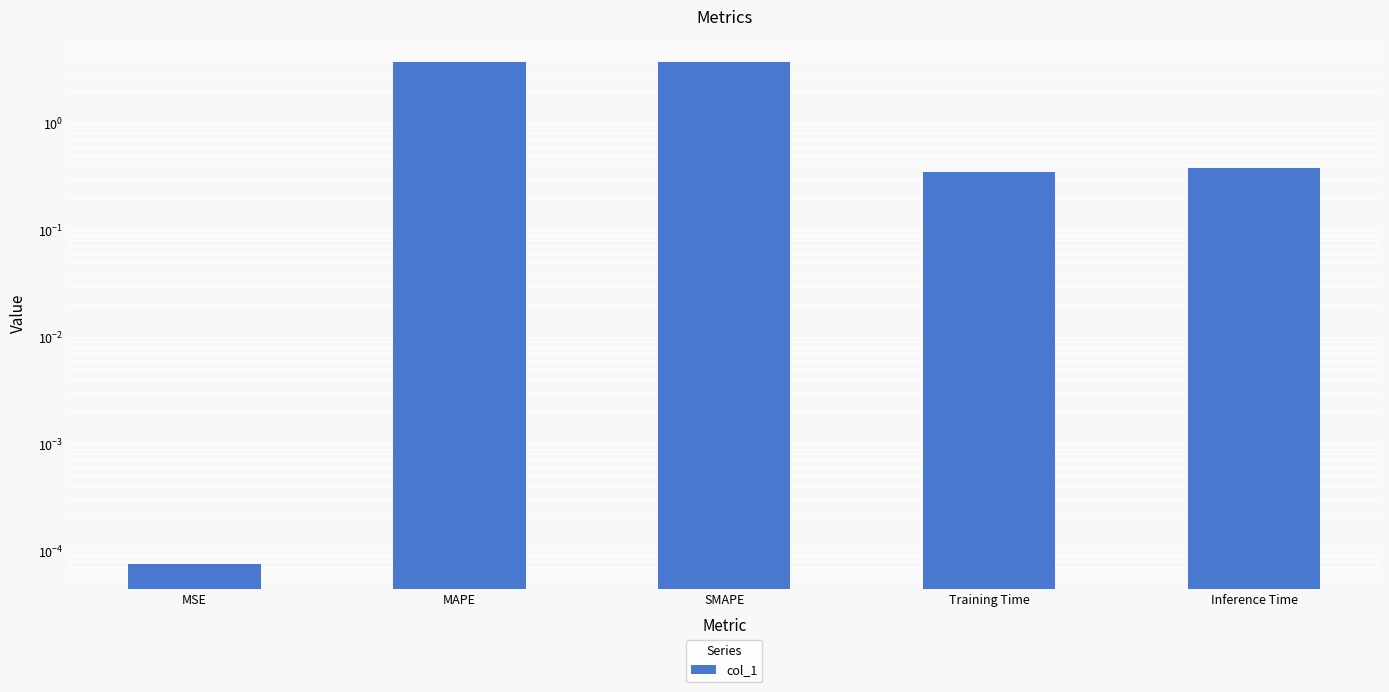

What is the sum of the values at MAPE and Training Time?

4.0